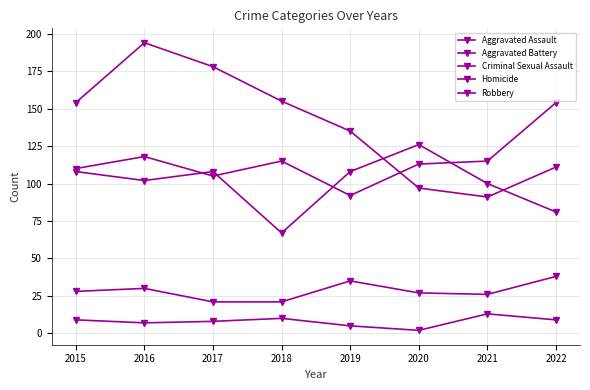

Where does the Homicide series first go above 9?

2018